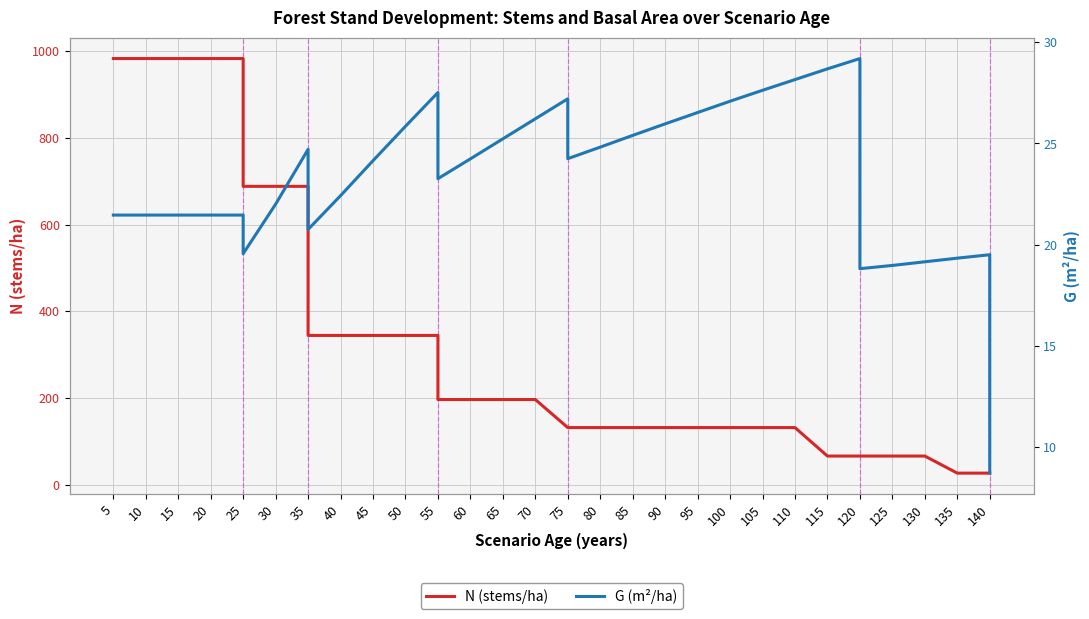

What are all the series names shown in the legend?

N (stems/ha), G (m²/ha)